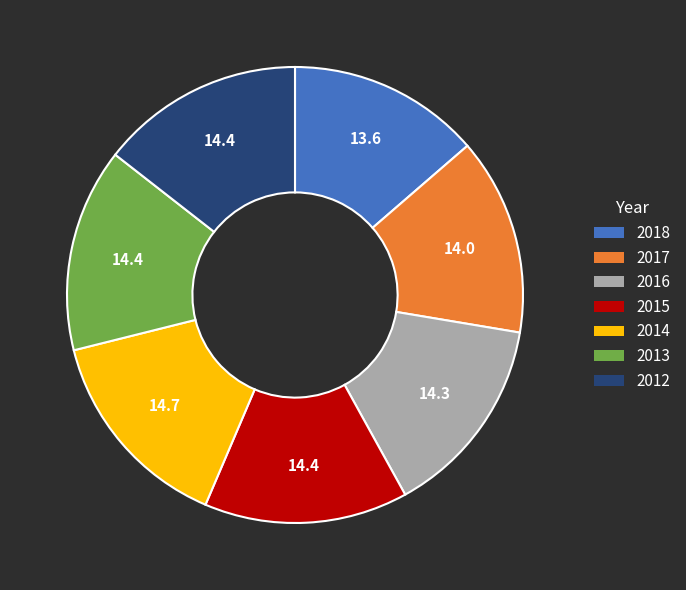

The 2014 slice represents 2% of the pie. True or false?

False